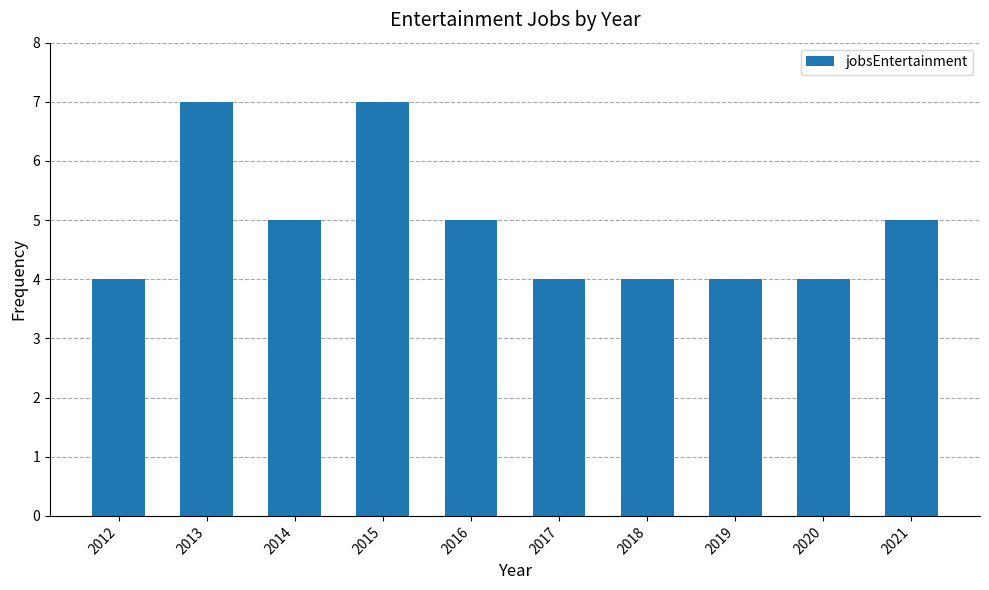

The value at 2021 is 5. True or false?

True